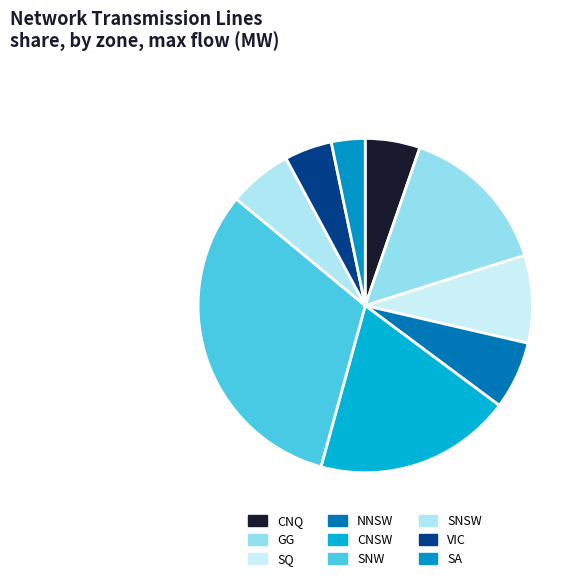

Is there a majority slice in this chart?

No